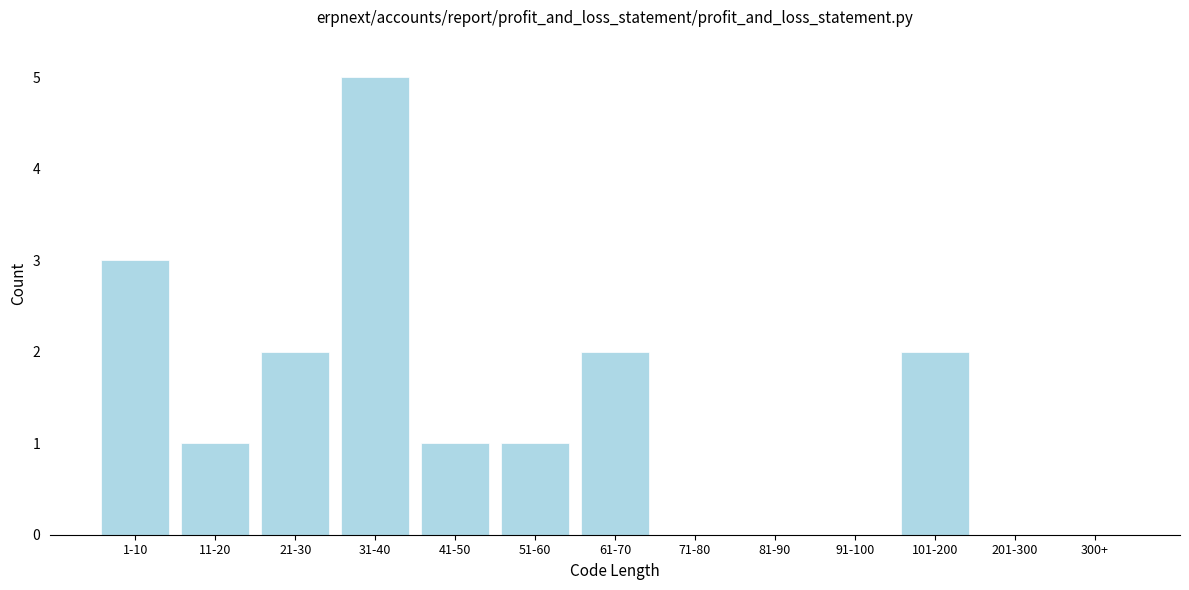

Is it true that the value at 300+ is 3?

False